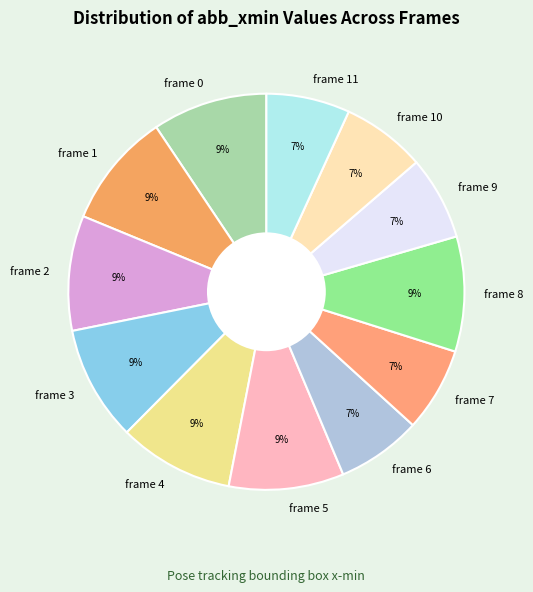

Is there any slice that represents more than half of the pie?

No